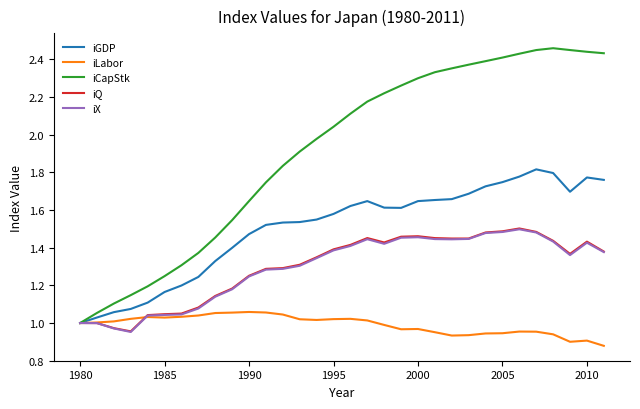

Which series has the largest range (max minus min)?

iCapStk